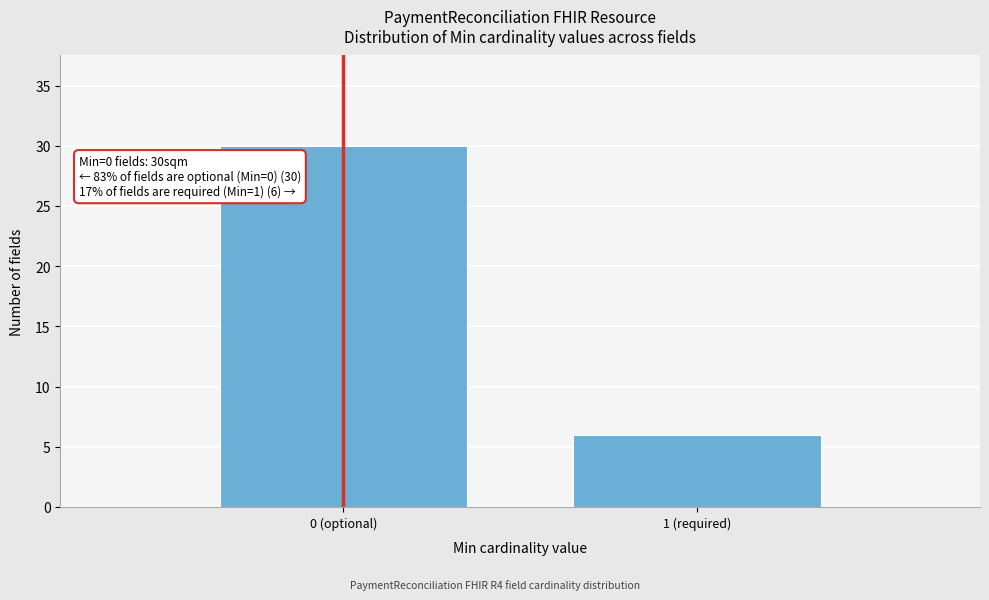

Reading left to right, list all the values displayed in this chart.

30	6